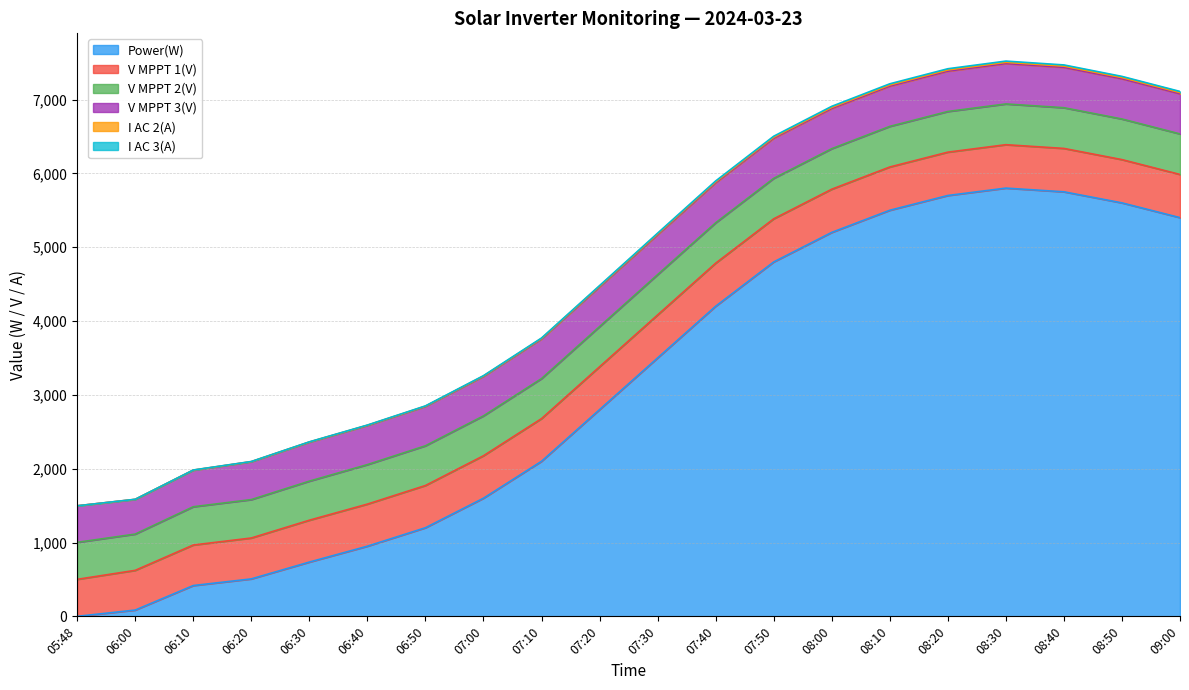

Is it true that Power(W) equals 4200.0 at 07:40?

True